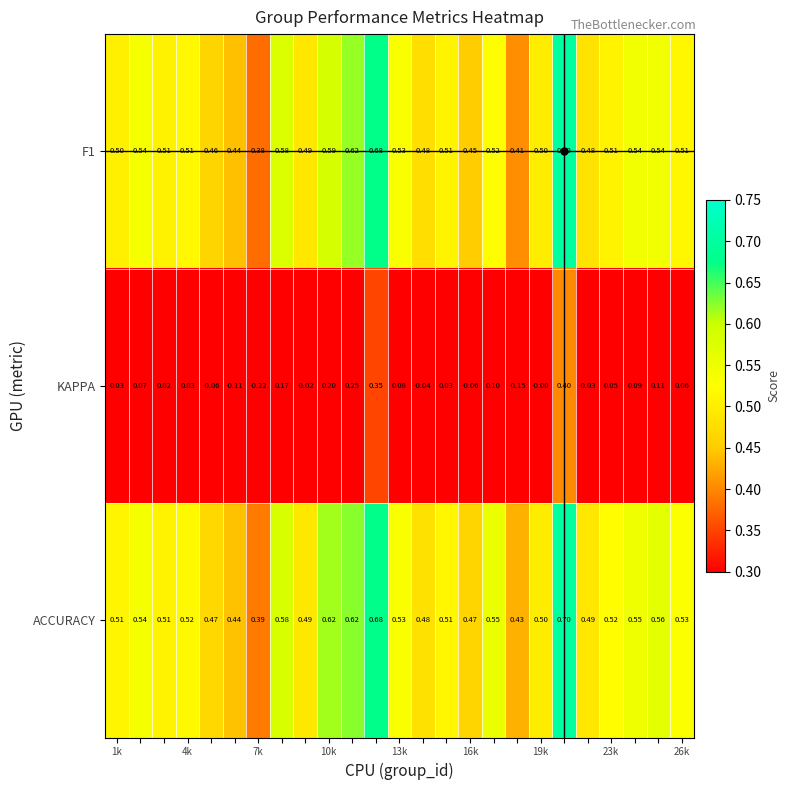

Which series has the largest total across all categories?

ACCURACY